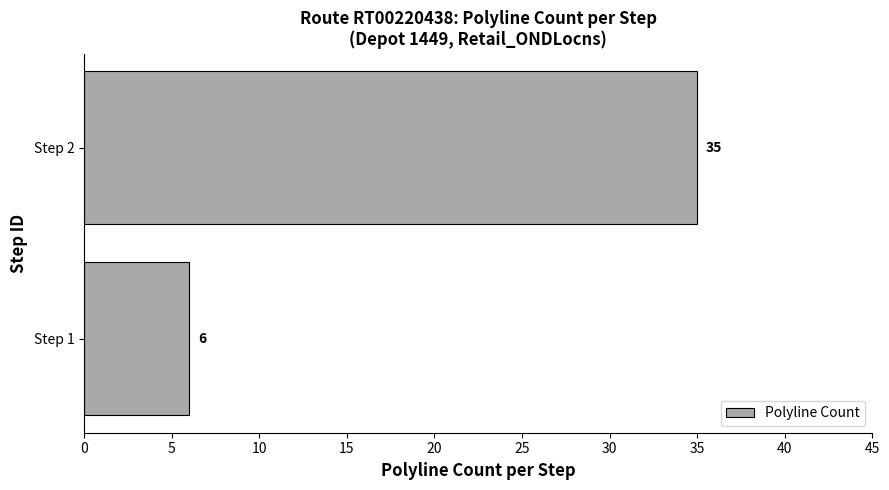

How many bars are there in total?

2